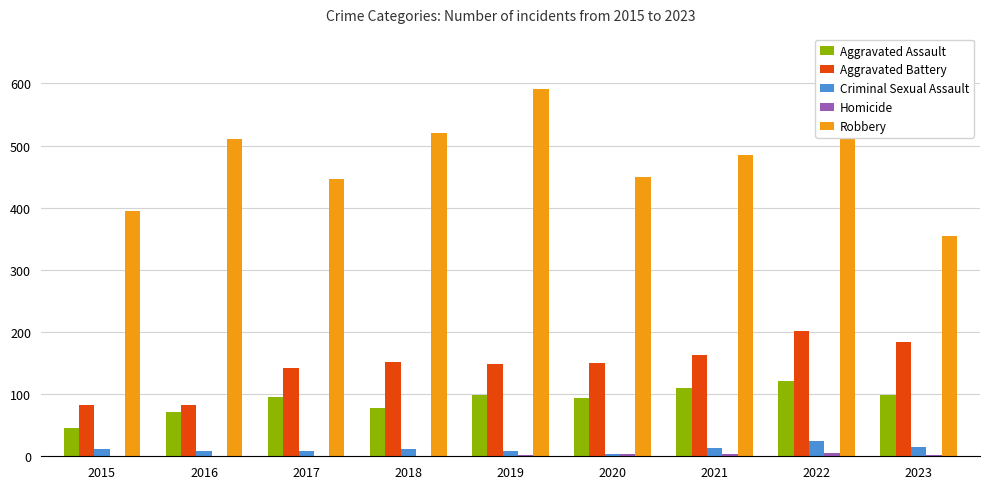

What is the maximum value shown in the chart?

591